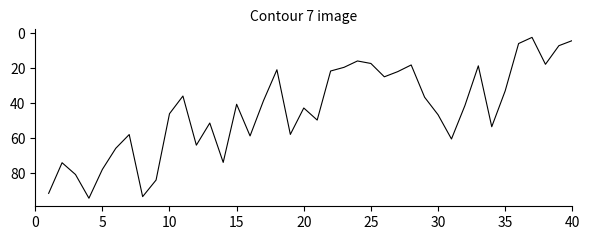

What is the maximum value shown in the chart?

94.3